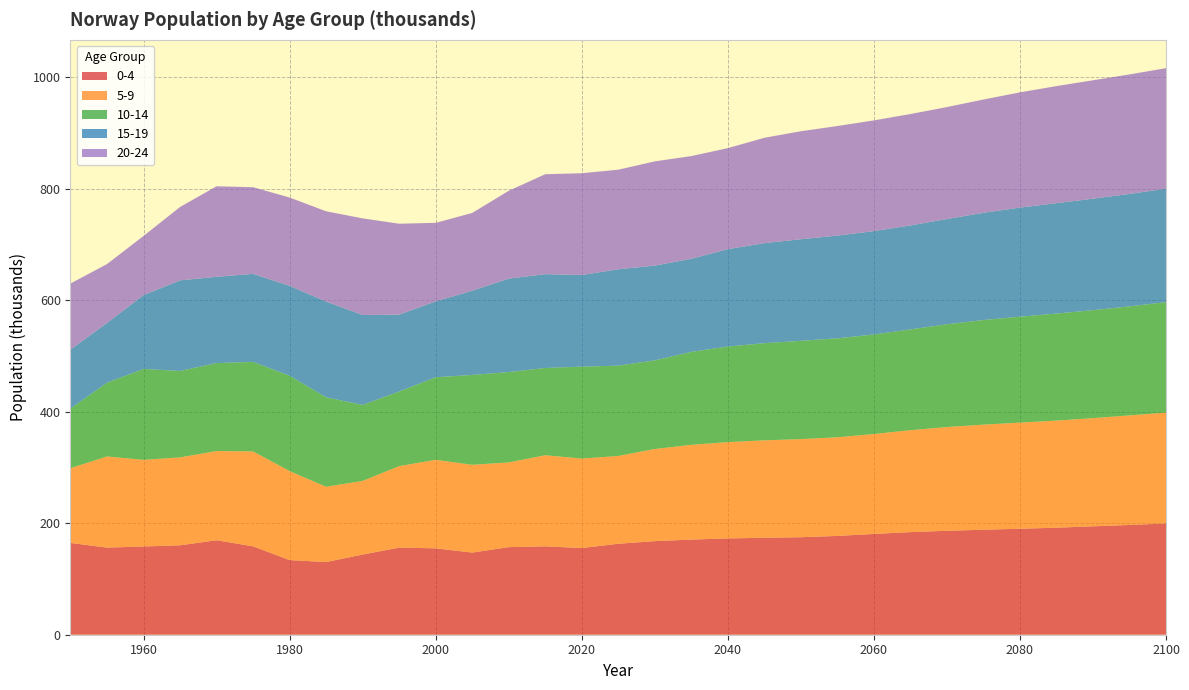

Reading right to left, what are all the values shown in this chart?

0-4: 2100=199.5	2095=196.8	2090=194.4	2085=191.9	2080=190.0	2075=188.3	2070=186.3	2065=184.0	2060=180.7	2055=177.1	2050=174.8	2045=173.8	2040=172.7	2035=170.6	2030=167.8	2025=163.1	2020=155.4	2015=158.5	2010=157.0	2005=147.3	2000=154.9	1995=156.2	1990=143.7	1985=130.3	1980=133.8	1975=158.5	1970=169.4	1965=160.3	1960=158.2	1955=156.2	1950=164.5
5-9: 2100=198.8	2095=196.4	2090=193.9	2085=192.0	2080=190.3	2075=188.4	2070=186.0	2065=182.7	2060=179.2	2055=176.8	2050=175.9	2045=174.7	2040=172.6	2035=169.8	2030=165.1	2025=157.4	2020=160.5	2015=163.3	2010=151.9	2005=157.4	2000=158.7	1995=146.0	1990=132.1	1985=135.0	1980=159.6	1975=170.2	1970=159.9	1965=157.6	1960=155.3	1955=163.4	1950=134.0
10-14: 2100=198.0	2095=195.5	2090=193.6	2085=191.9	2080=189.9	2075=187.6	2070=184.3	2065=180.7	2060=178.4	2055=177.4	2050=176.2	2045=174.2	2040=171.4	2035=166.7	2030=158.9	2025=162.0	2020=164.8	2015=156.5	2010=162.0	2005=161.1	2000=148.0	1995=133.8	1990=136.2	1985=160.4	1980=171.0	1975=160.5	1970=157.7	1965=155.0	1960=163.0	1955=132.3	1950=107.0
15-19: 2100=203.5	2095=201.6	2090=199.9	2085=198.0	2080=195.6	2075=192.3	2070=188.7	2065=186.4	2060=185.4	2055=184.2	2050=182.2	2045=179.4	2040=174.6	2035=166.9	2030=169.9	2025=172.7	2020=164.4	2015=168.3	2010=167.5	2005=151.0	2000=136.1	1995=137.8	1990=161.3	1985=171.7	1980=161.1	1975=157.9	1970=154.7	1965=162.4	1960=132.4	1955=107.2	1950=105.6
20-24: 2100=216.0	2095=214.3	2090=212.3	2085=209.9	2080=206.6	2075=203.1	2070=200.7	2065=199.7	2060=198.5	2055=196.4	2050=193.6	2045=188.9	2040=181.1	2035=184.1	2030=186.9	2025=178.5	2020=182.4	2015=179.1	2010=157.5	2005=139.4	2000=140.8	1995=163.0	1990=173.3	1985=161.8	1980=158.4	1975=155.3	1970=162.3	1965=131.6	1960=106.1	1955=105.5	1950=118.5